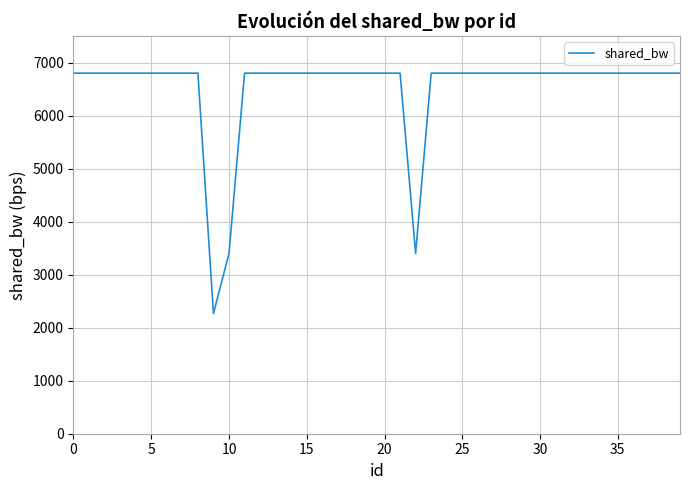

What is the greatest value displayed?

6800.0